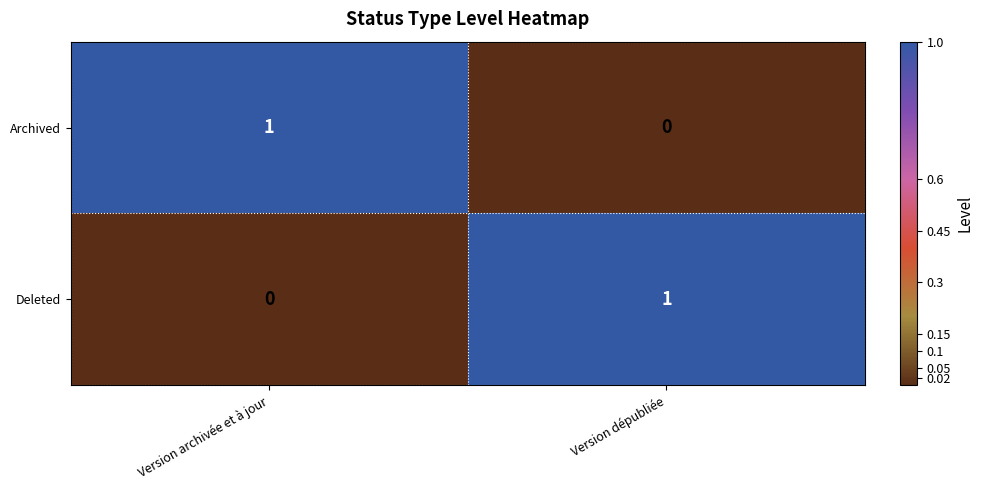

True or false: Archived has a value of 1 at Version archivée et à jour.

True